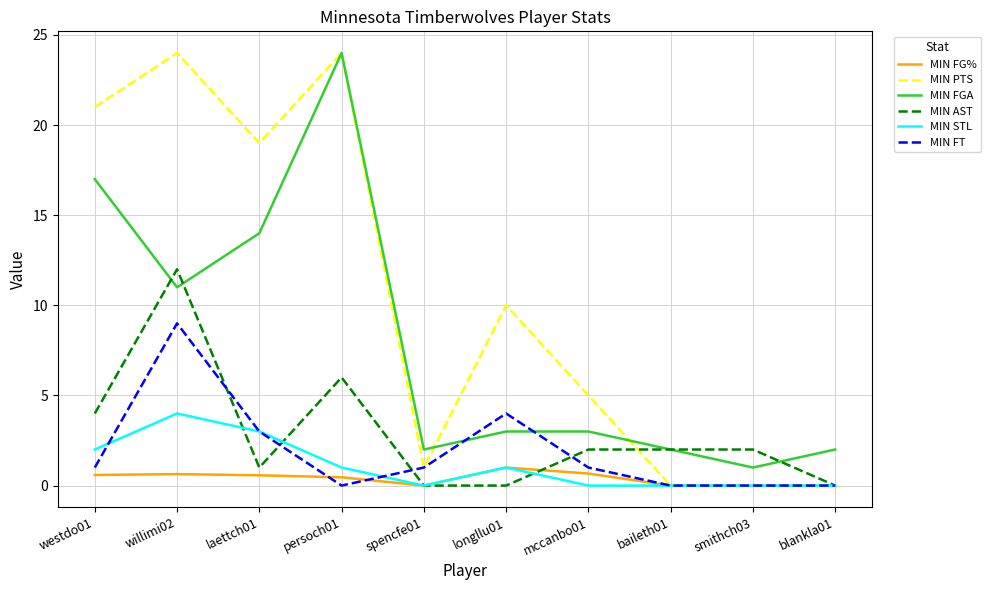

Rank the series at westdo01 from highest to lowest value.

MIN PTS, MIN FGA, MIN AST, MIN STL, MIN FT, MIN FG%